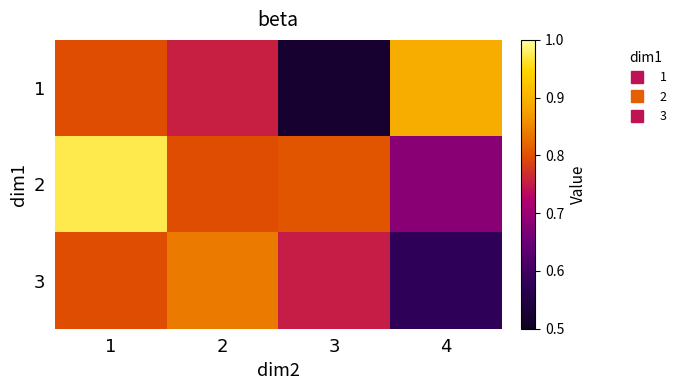

At how many categories does at least one series exceed 0?

4